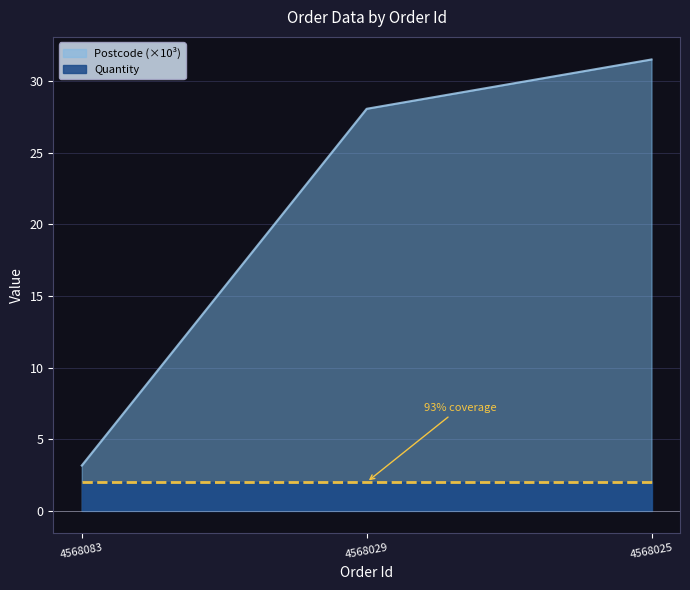

Rank the categories by value from lowest to highest.

4568083, 4568029, 4568025